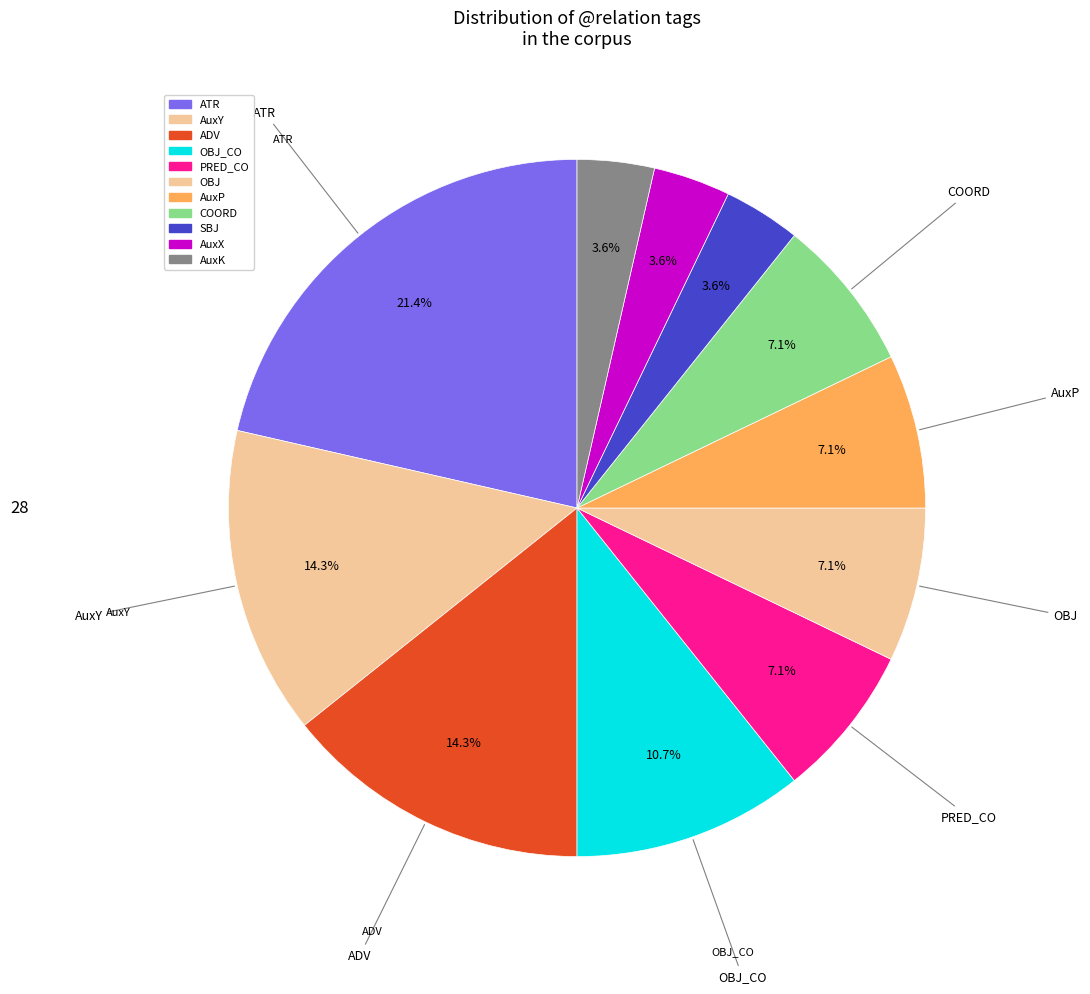

Which category has the smallest portion of the pie?

SBJ